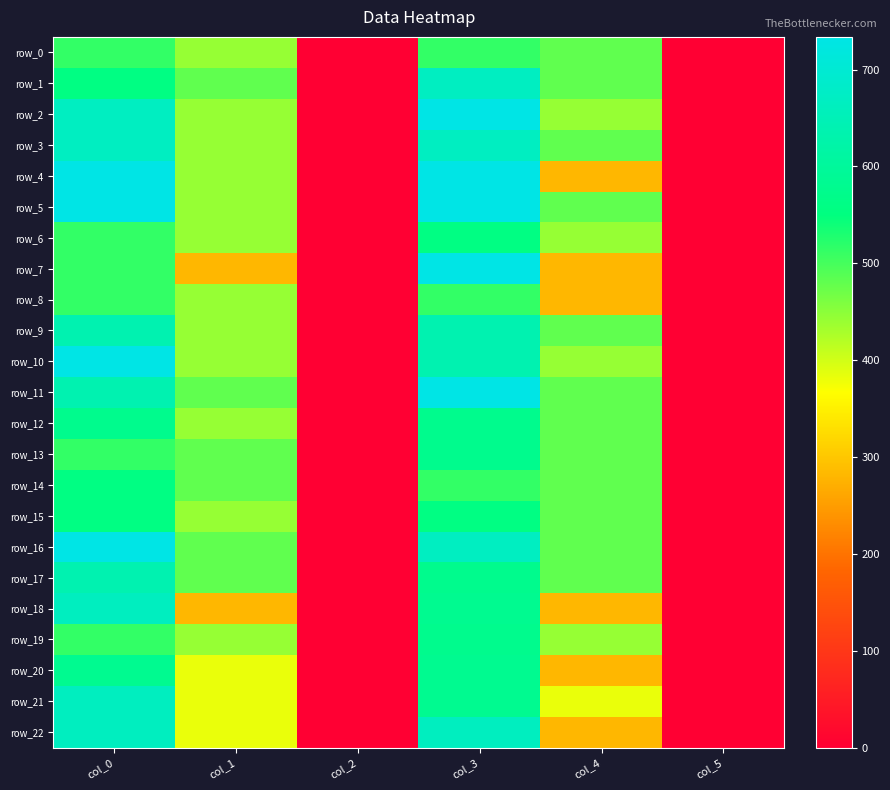

Where is row_22 nearest to the value 332?

col_1